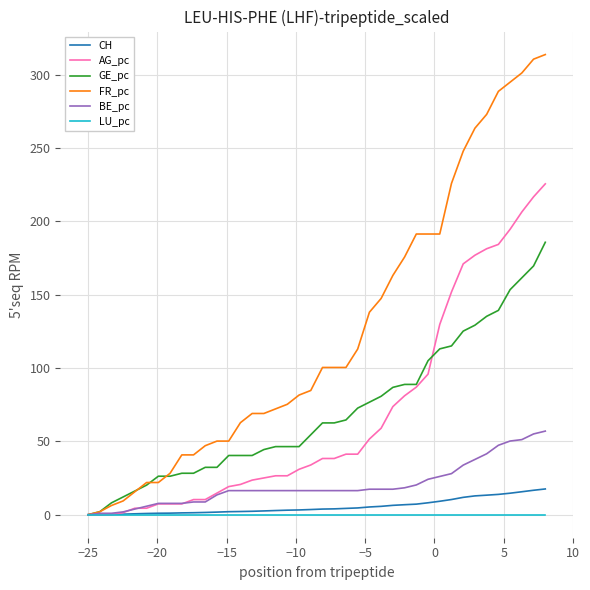

Which series has the largest total across all categories?

FR_pc